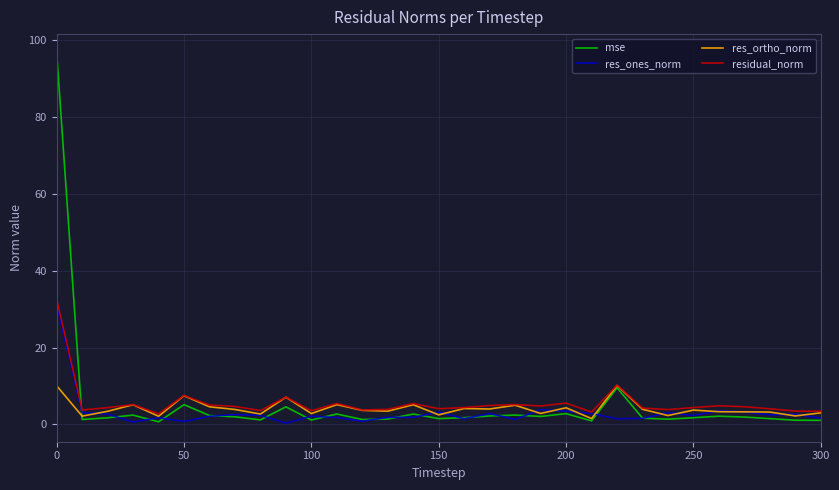

What is the difference between the second highest and minimum values in the res_ortho_norm series?

8.5